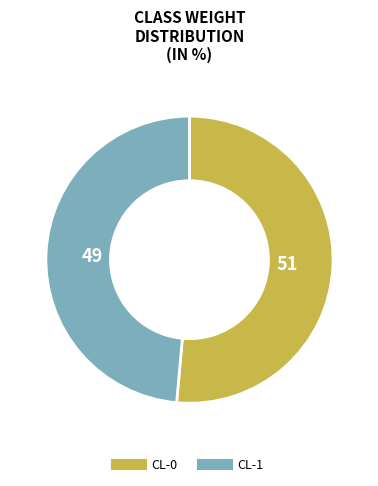

Is the sum of CL-1 and CL-0 greater than half?

Yes